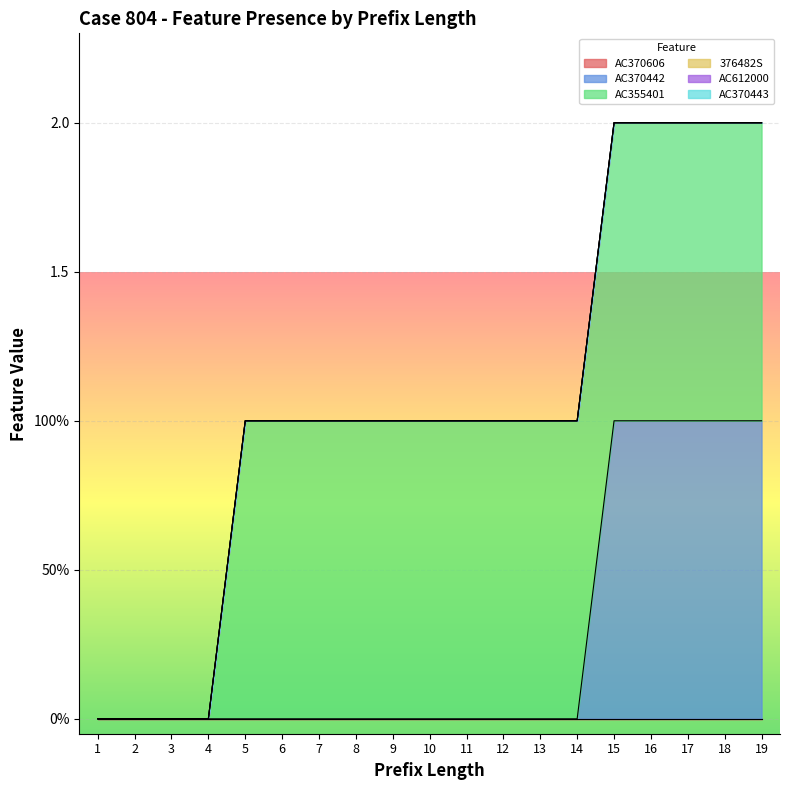

How many data points in AC370442 are above 0?

5